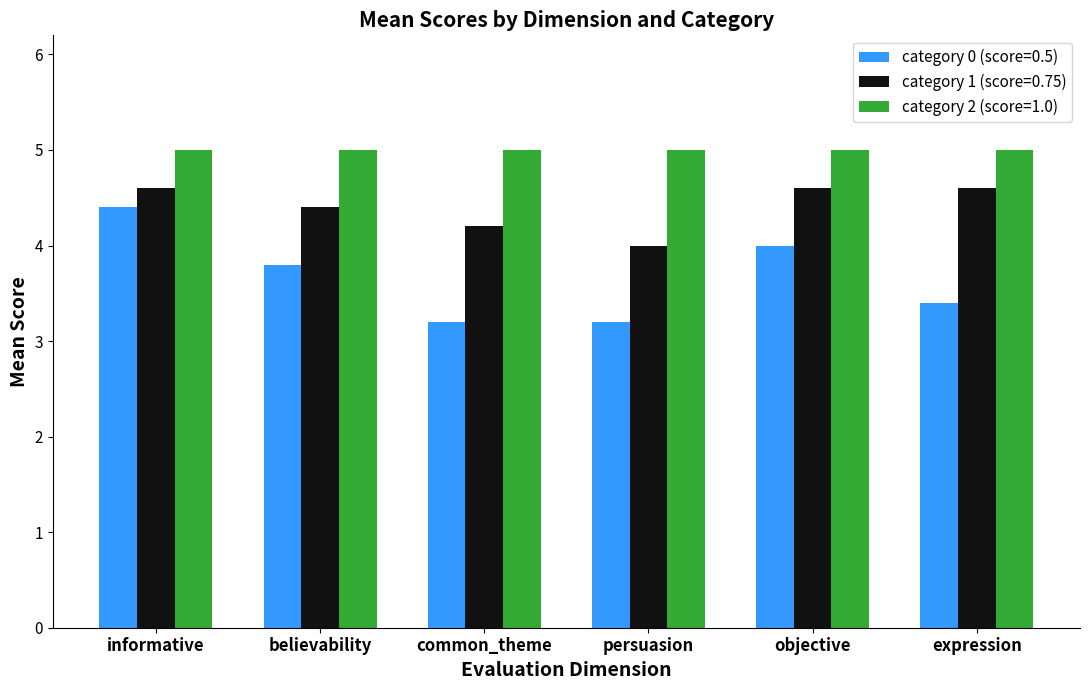

What is the approximate value of category 0 (score=0.5) at common_theme?

3.2